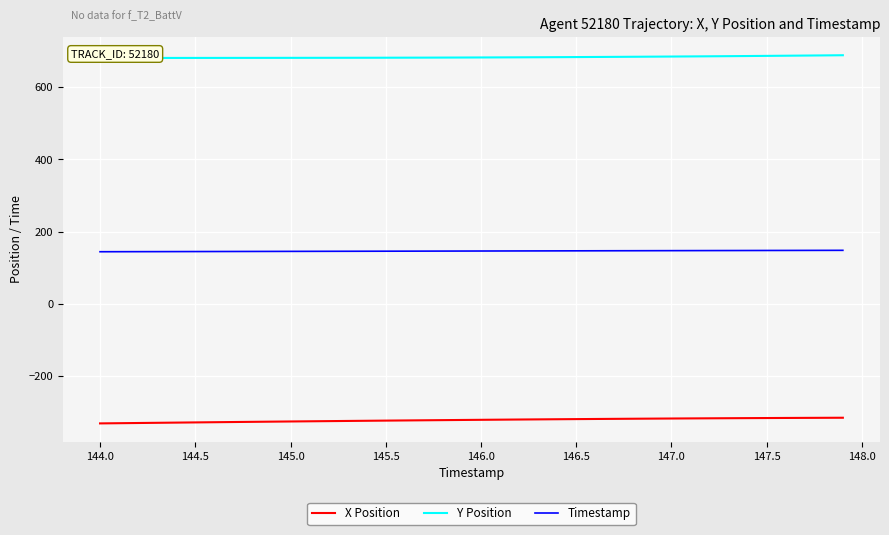

True or false: Timestamp has a value of 144.0 at 144.0.

True